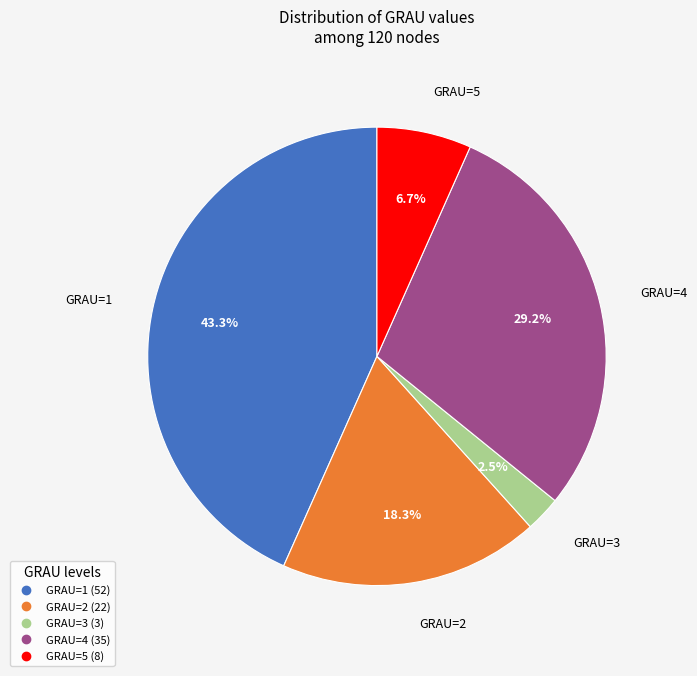

Is there a majority slice in this chart?

No